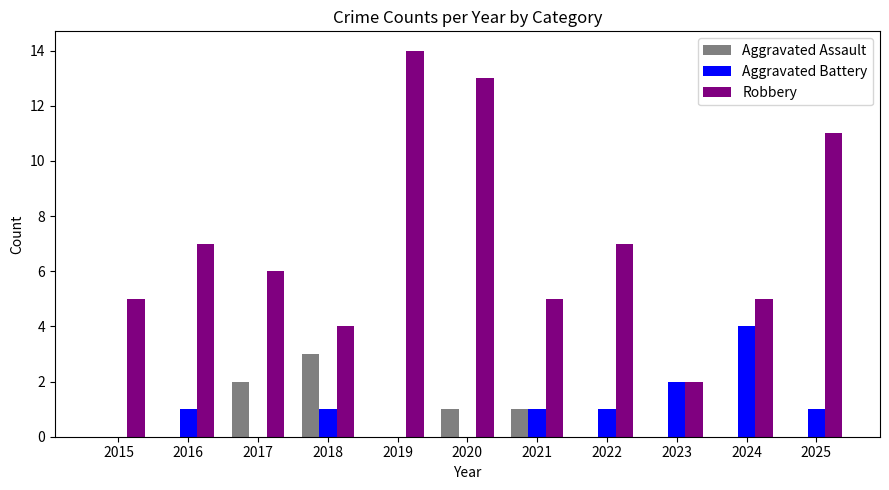

Reading left to right, what are all the values shown in this chart?

Aggravated Assault: 0	0	2	3	0	1	1	0	0	0	0
Aggravated Battery: 0	1	0	1	0	0	1	1	2	4	1
Robbery: 5	7	6	4	14	13	5	7	2	5	11